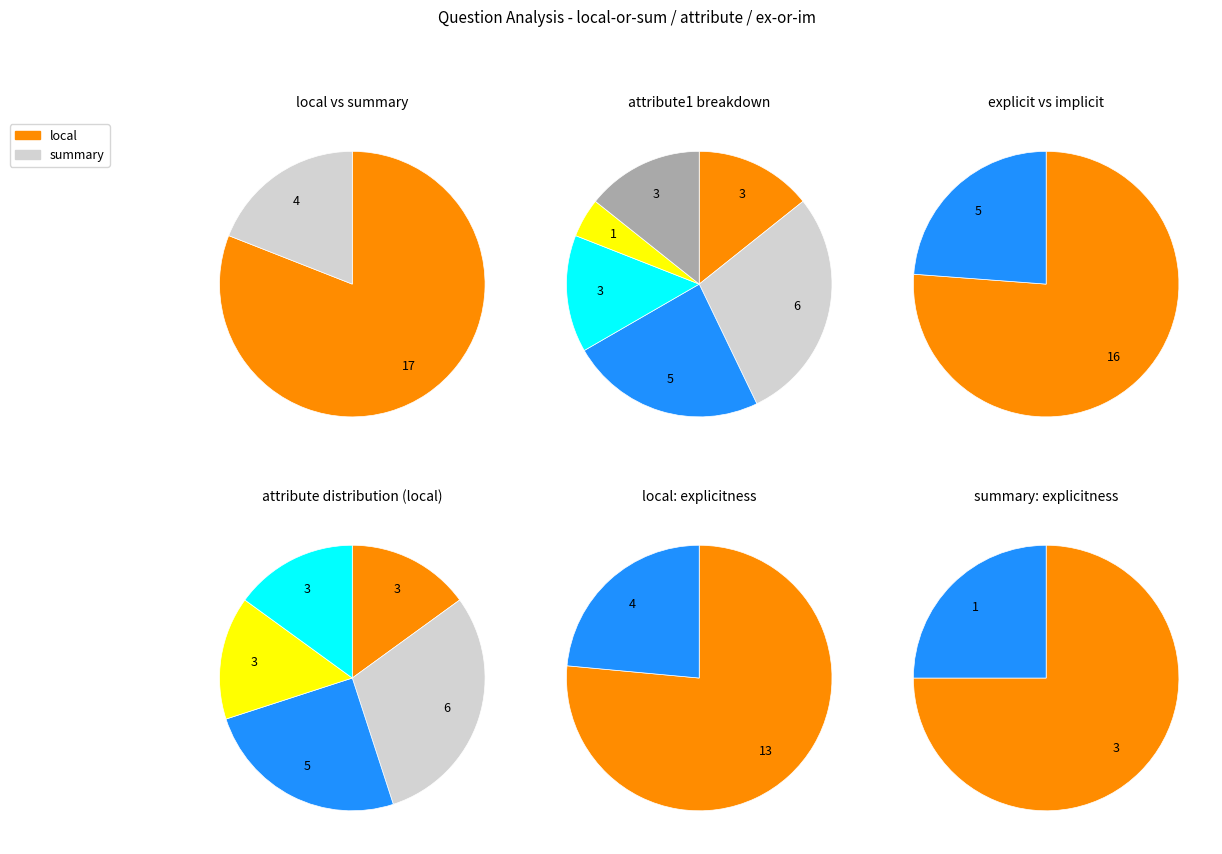

True or false: summary accounts for 19% of the total.

True